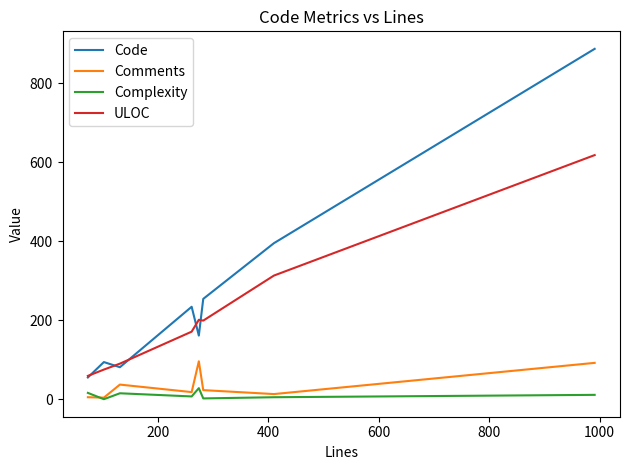

What is the difference between the maximum and minimum values in the Code series?

832